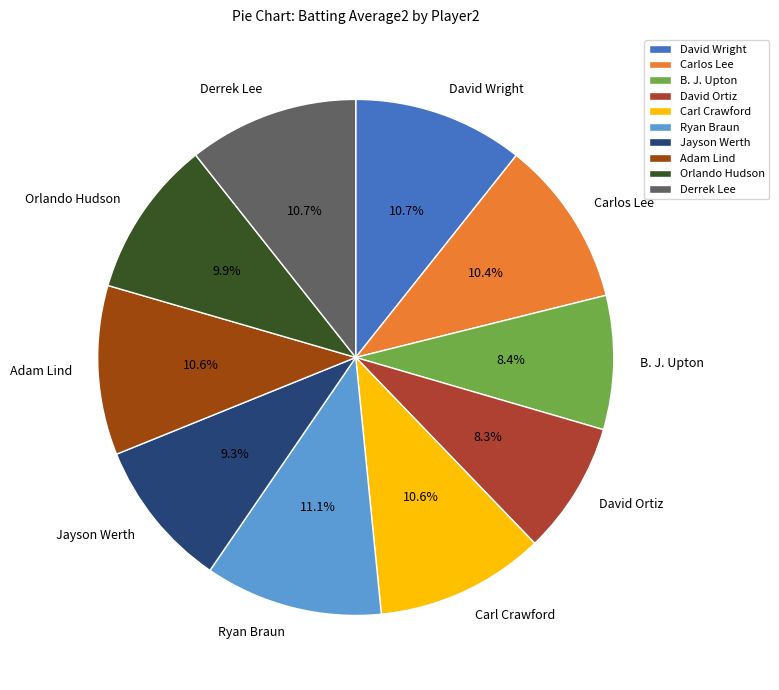

How much of the chart is everything except Jayson Werth?

90.7%